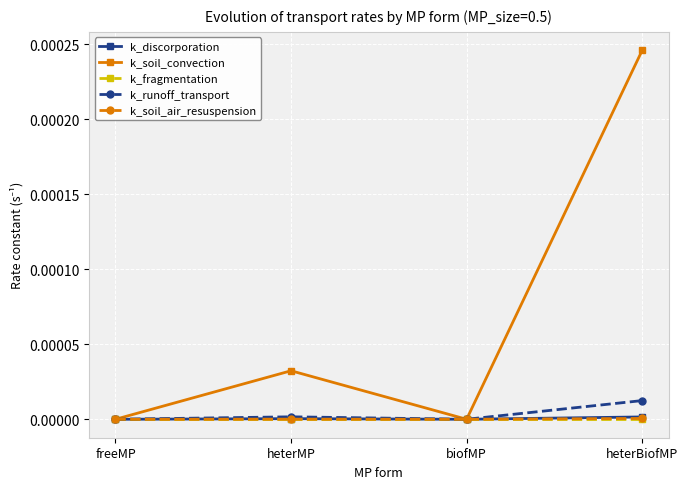

At which category is the sum across all series the highest?

heterBiofMP